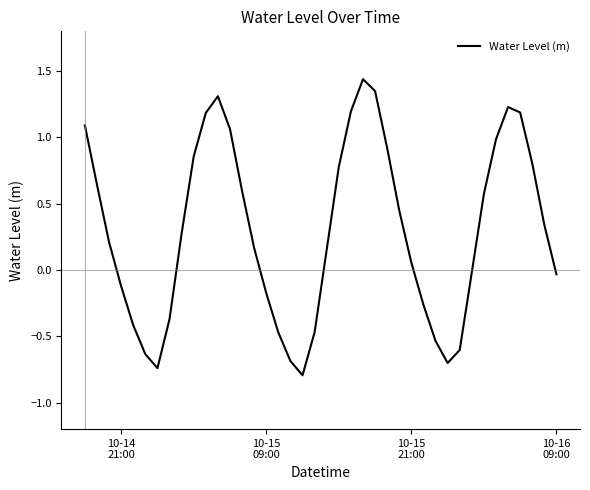

What is the difference between the maximum and minimum values?

2.2